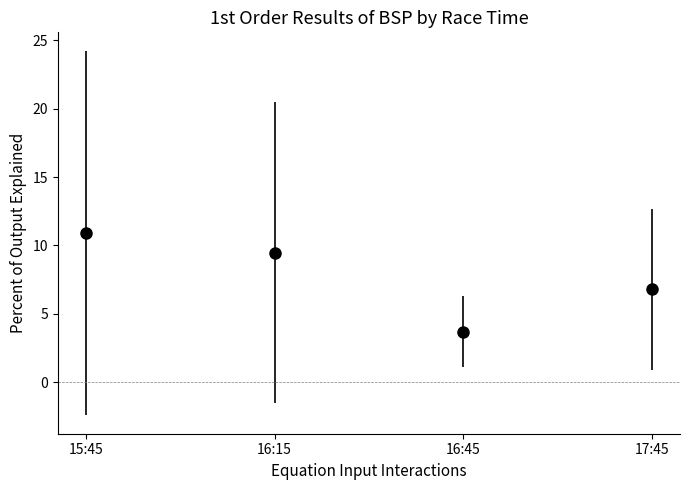

What position from the left is 16:45?

3